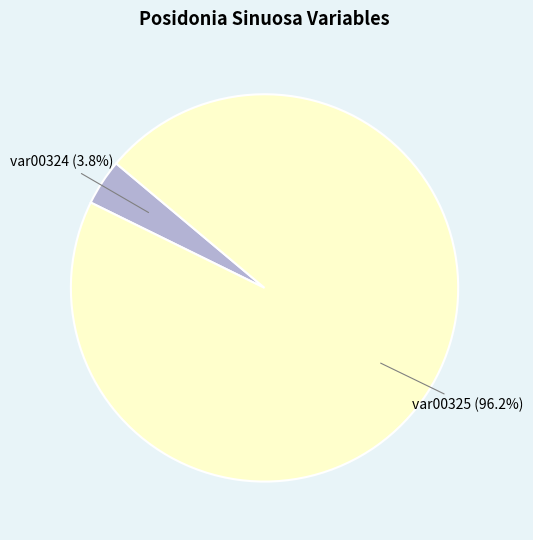

Is there any slice that represents more than half of the pie?

Yes